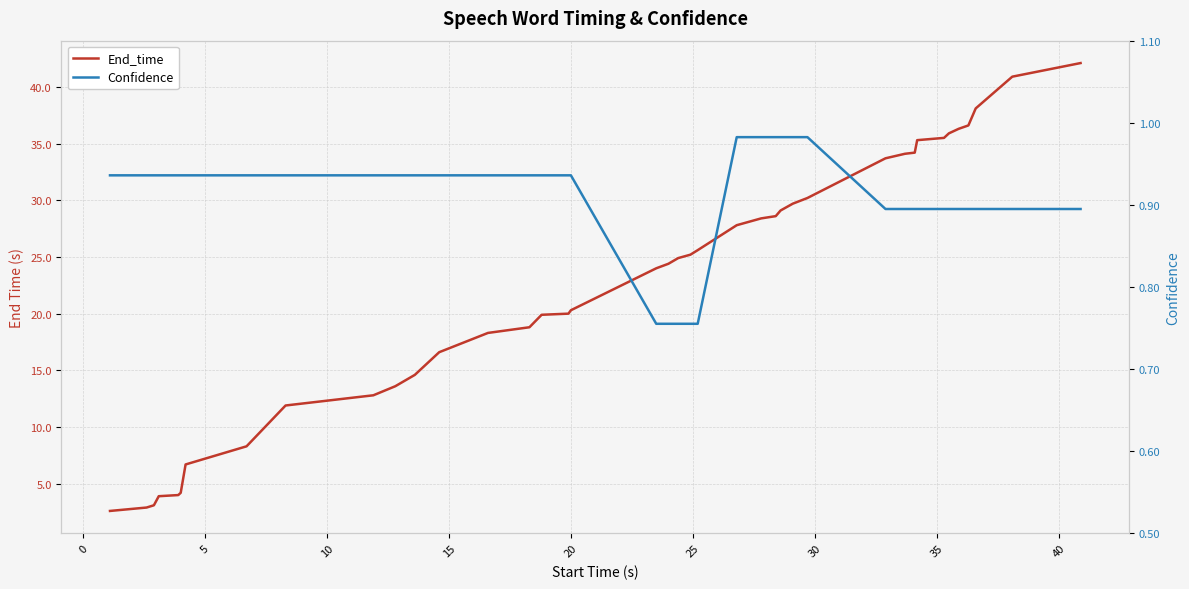

List the series in order of their peak value, highest first.

End_time, Confidence